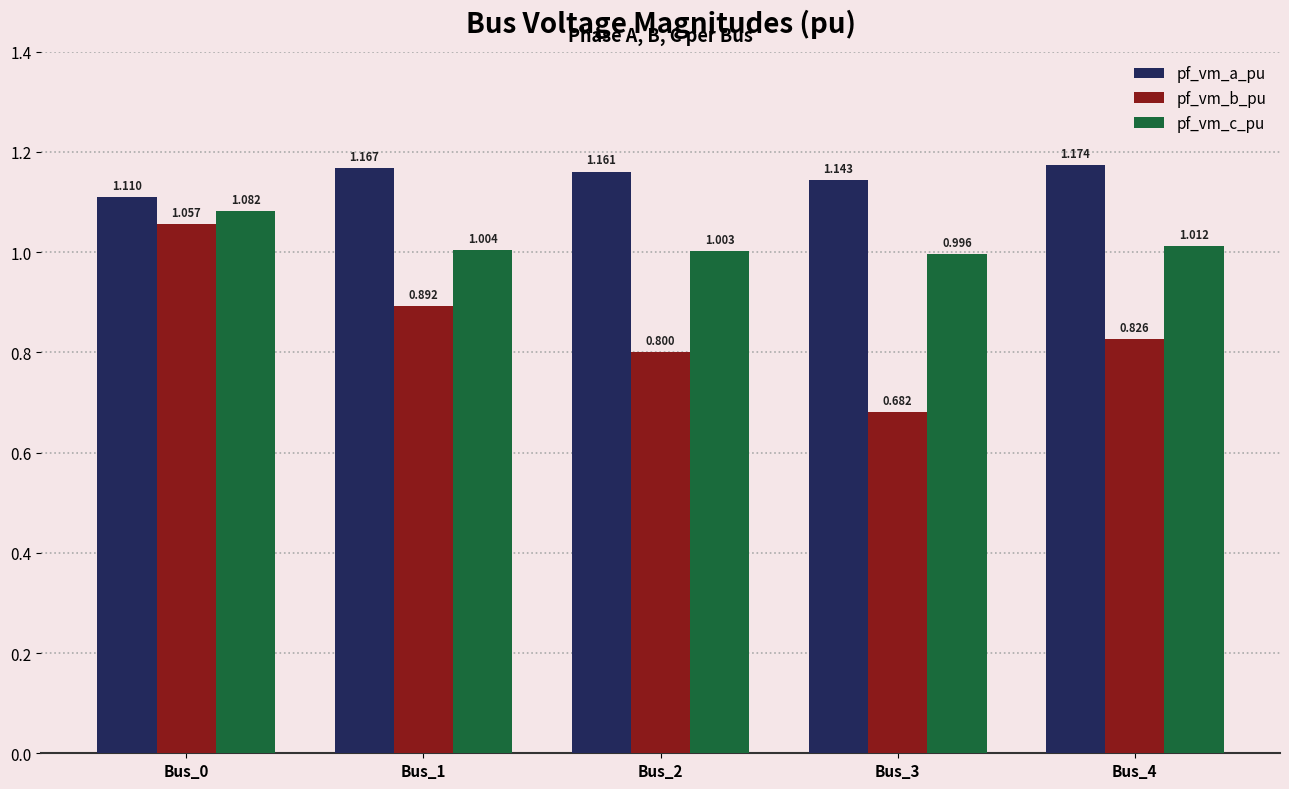

Which series has the widest spread of values?

pf_vm_b_pu